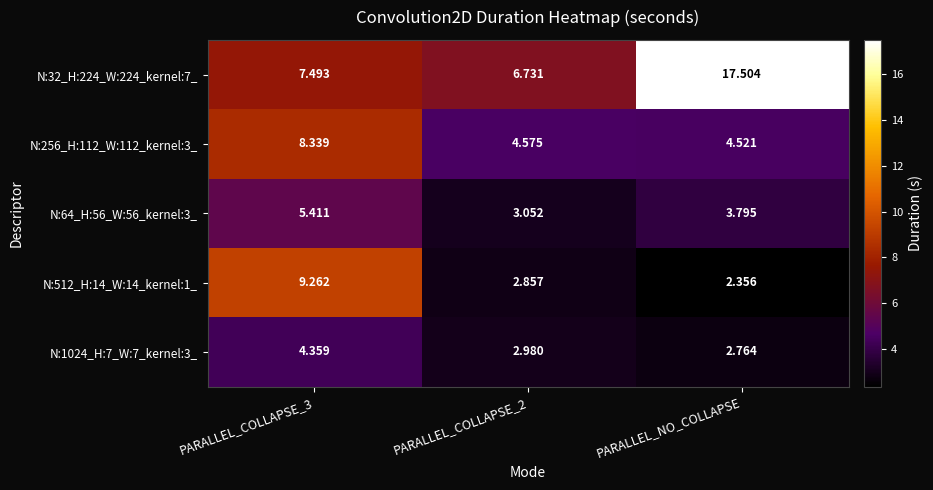

At PARALLEL_COLLAPSE_3, list the series in order from smallest to largest.

N:1024_H:7_W:7_kernel:3_, N:64_H:56_W:56_kernel:3_, N:32_H:224_W:224_kernel:7_, N:256_H:112_W:112_kernel:3_, N:512_H:14_W:14_kernel:1_